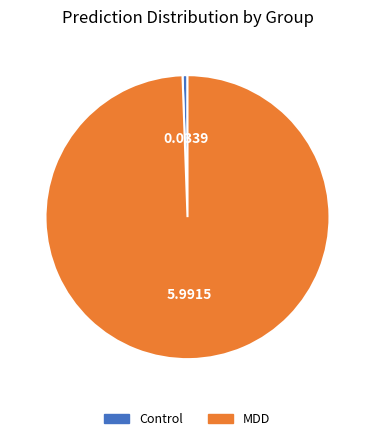

Is the sum of MDD and Control greater than half?

Yes